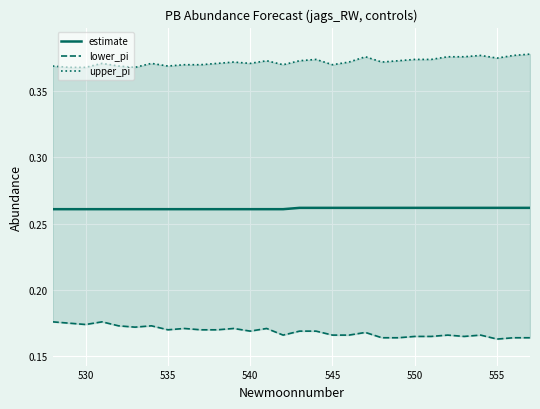

What are all the series names shown in the legend?

estimate, lower_pi, upper_pi